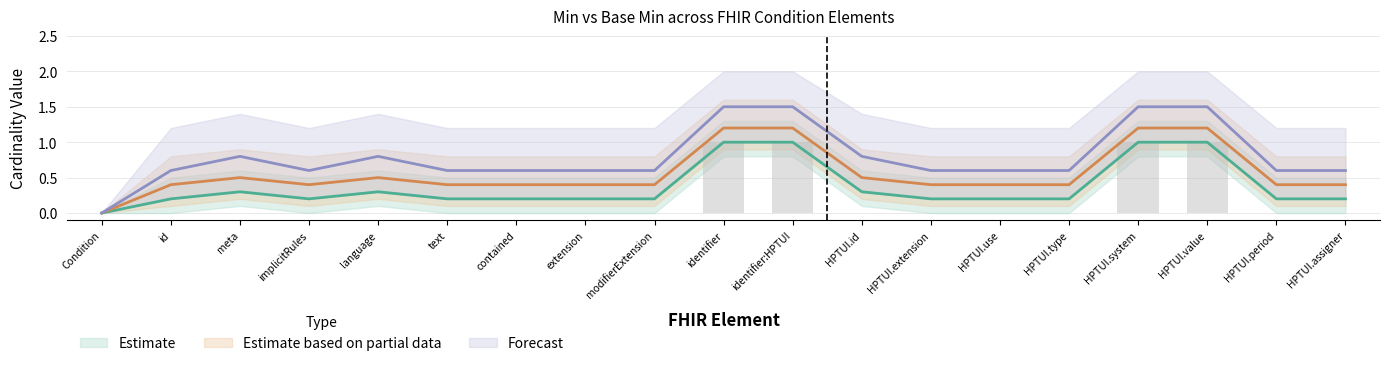

Rank the series at HPTUI.use from highest to lowest value.

Forecast, Estimate based on partial data, Estimate